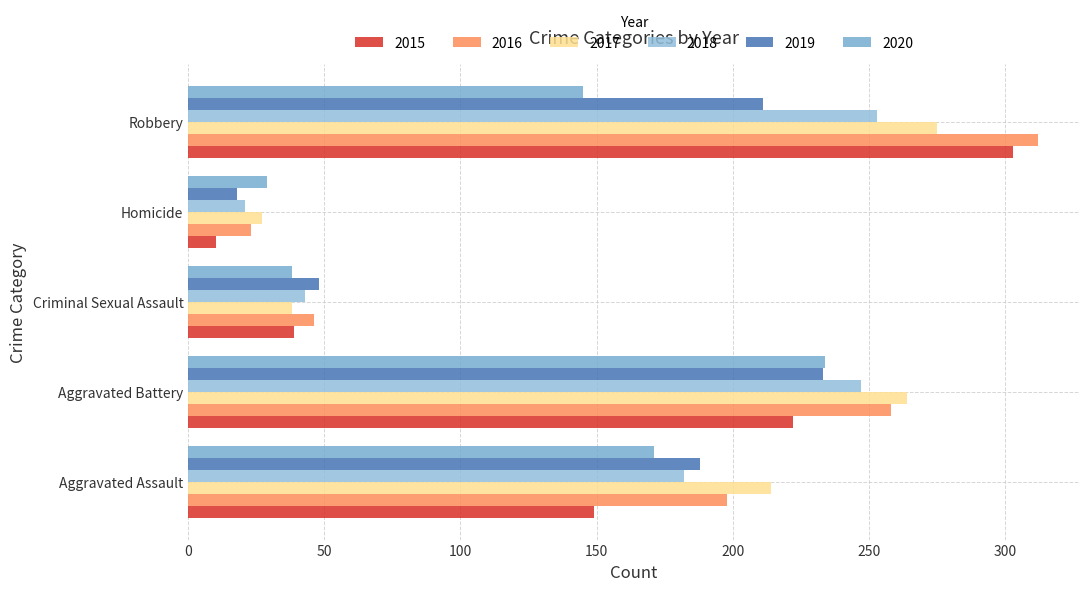

What is the difference between the maximum and minimum values in the 2017 series?

248